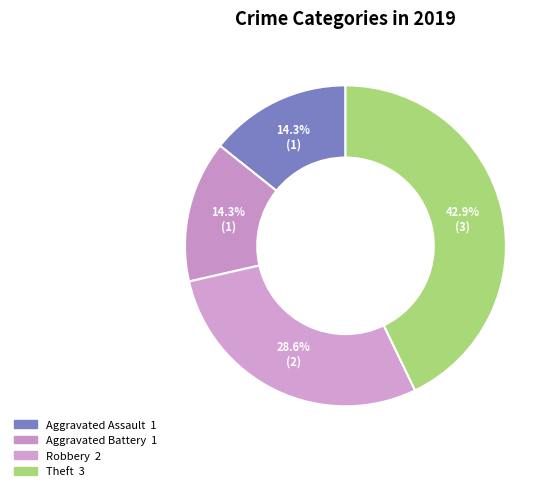

To the nearest percent, what percentage of the pie is Aggravated Assault?

14%